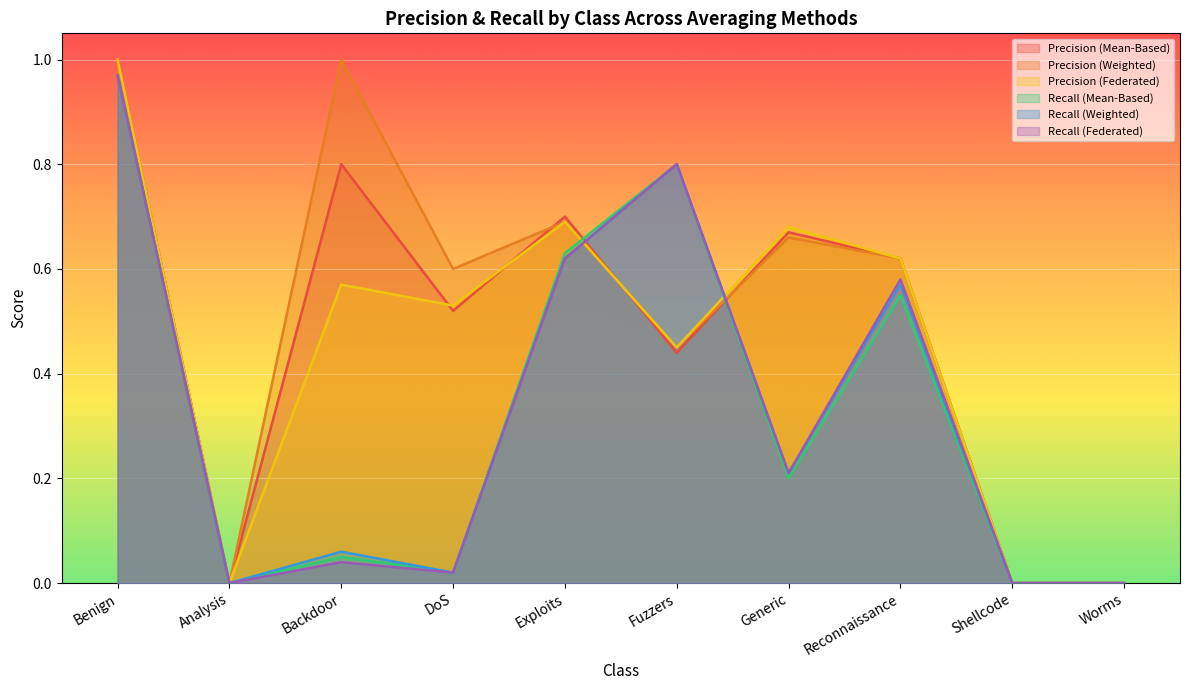

What position from the left is Fuzzers?

6